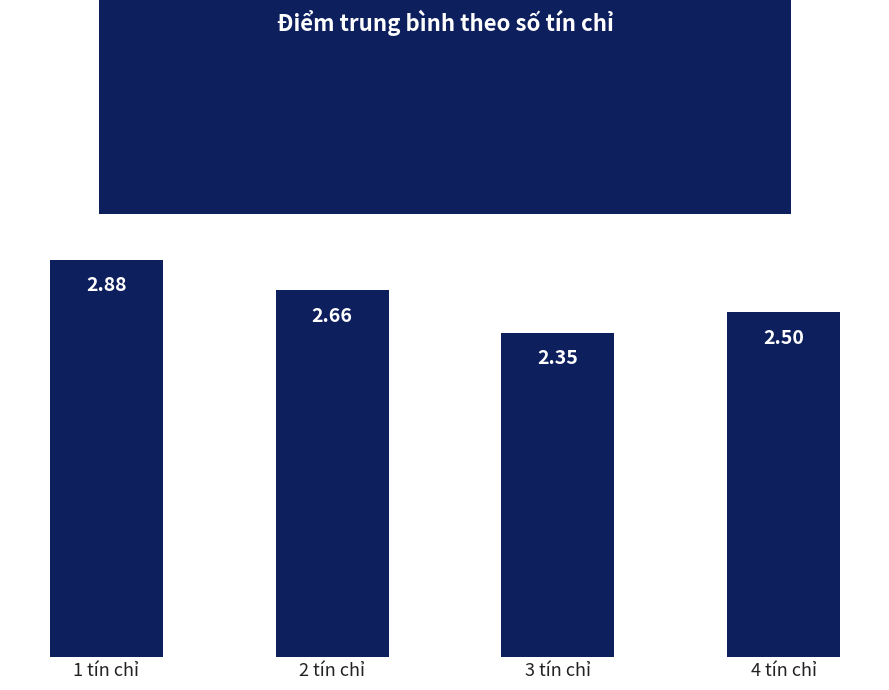

List the labels in order of value, largest first.

1 tín chỉ, 2 tín chỉ, 4 tín chỉ, 3 tín chỉ